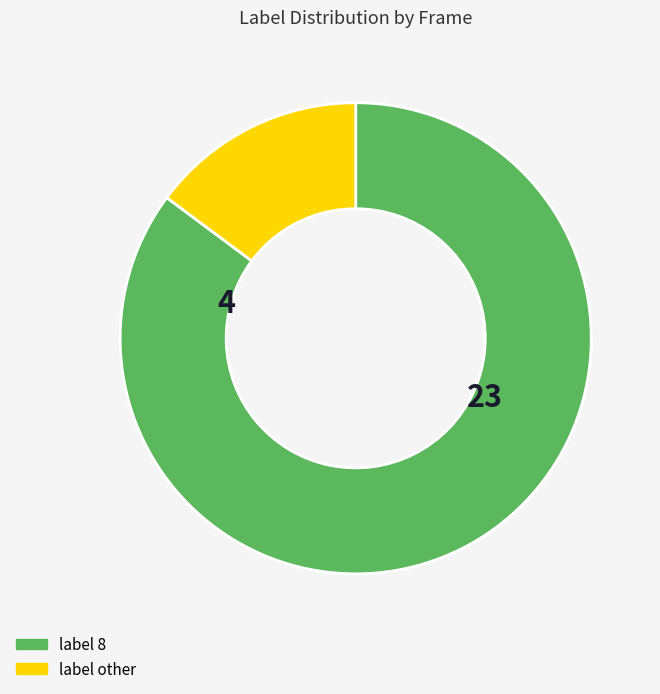

Is there a majority slice in this chart?

Yes